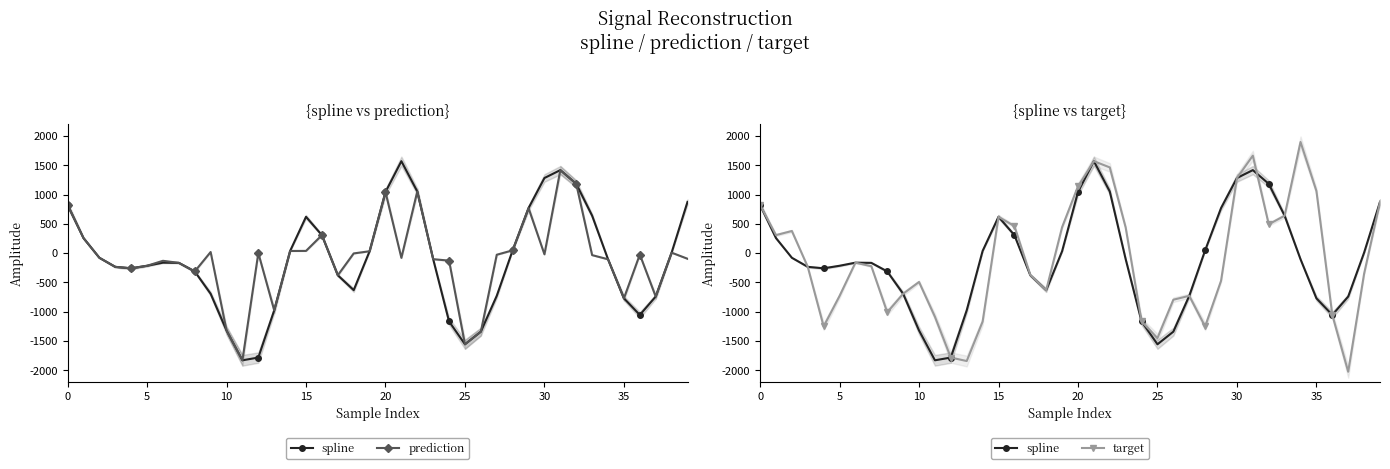

How many positive values does the prediction series have?

15